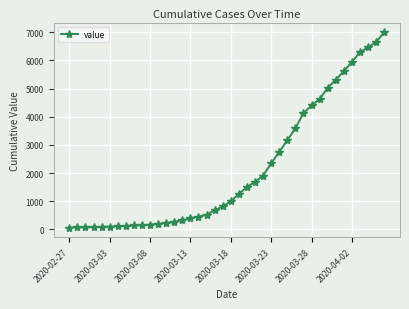

Does the chart display data point markers on the line(s)?

Yes